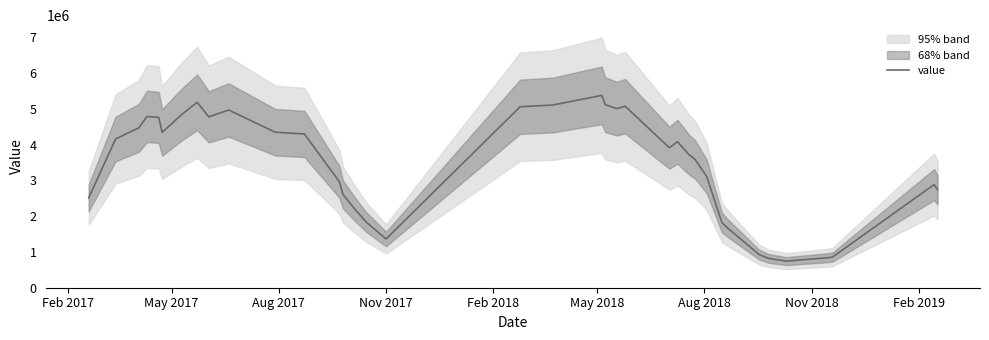

What is the lowest value of the value series?

743362.2